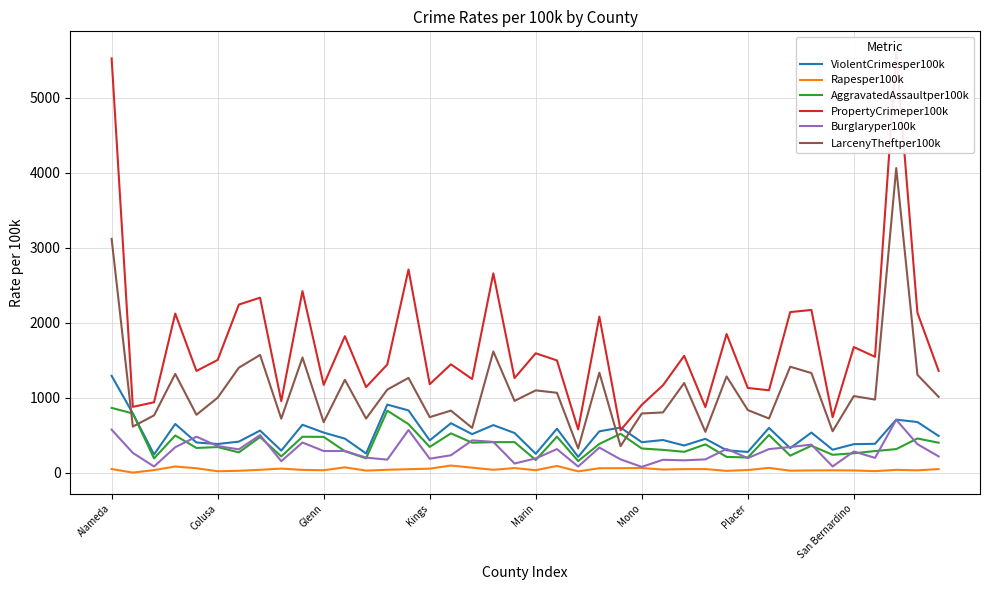

True or false: LarcenyTheftper100k and PropertyCrimeper100k intersect in this chart.

False